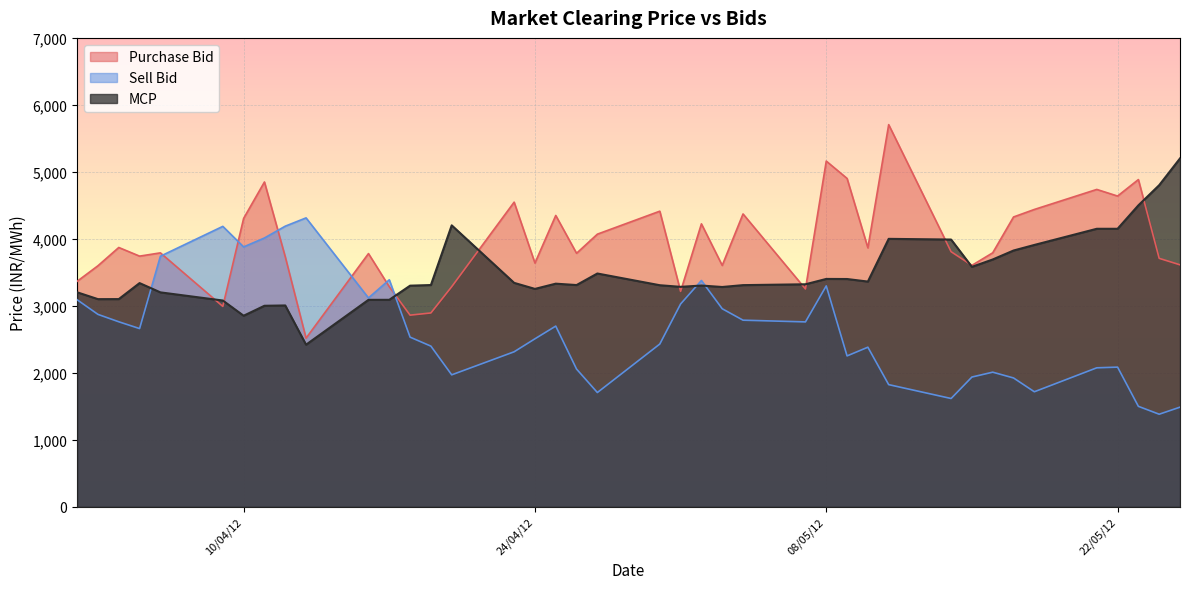

What is the minimum value for Sell Bid?

1381.7